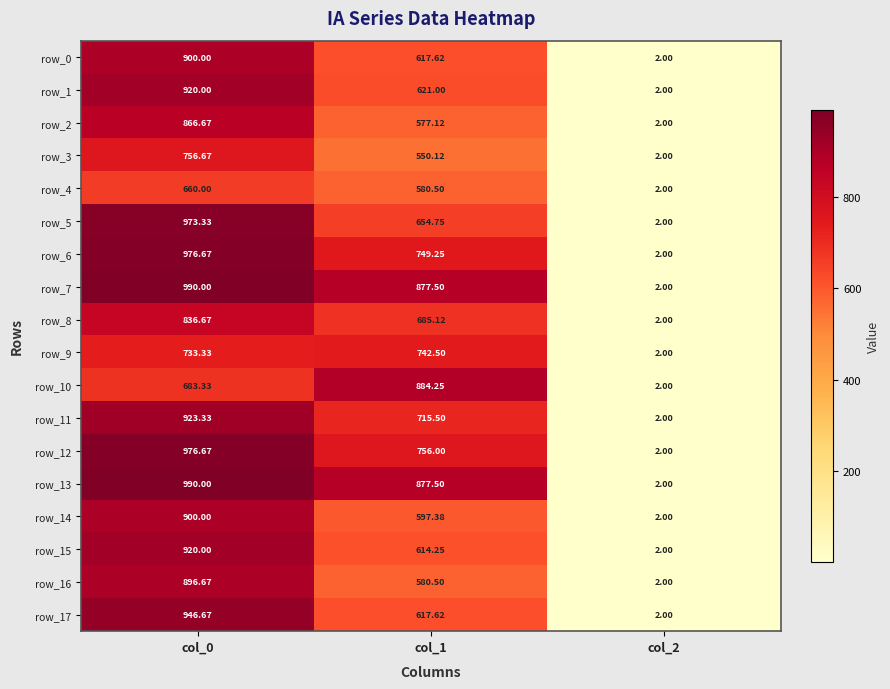

How many distinct data groups are displayed?

18